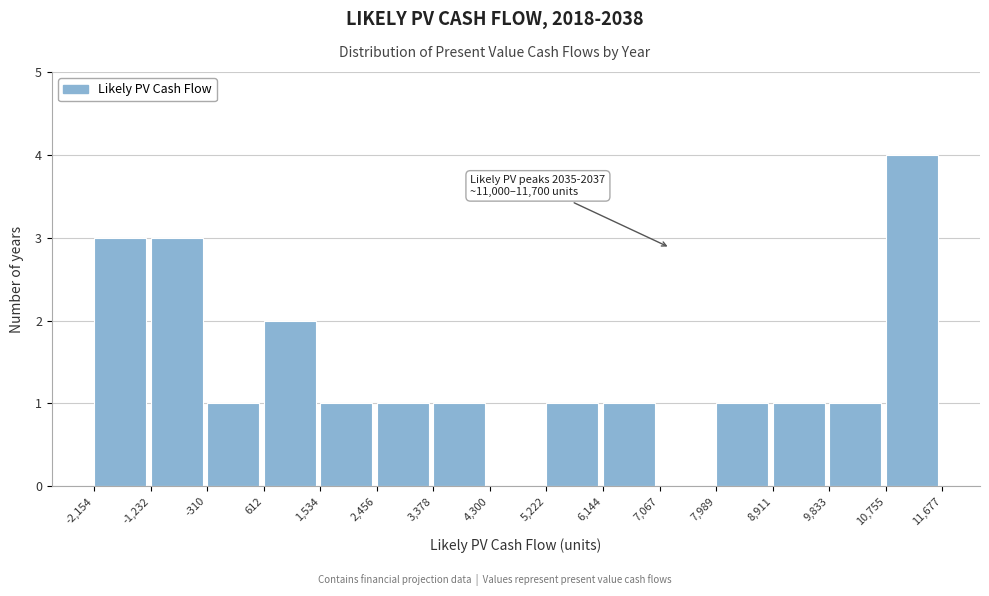

Over which range of the x-axis is the bar tallest?

10,755 to 11,677